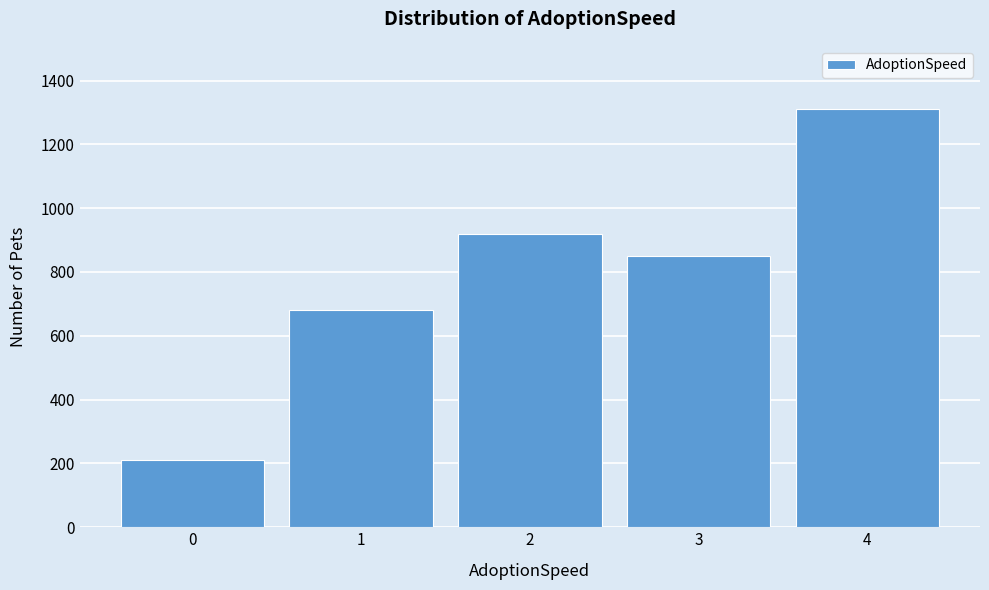

Reading right to left, what are all the values shown in this chart?

4=1312	3=850	2=920	1=680	0=210